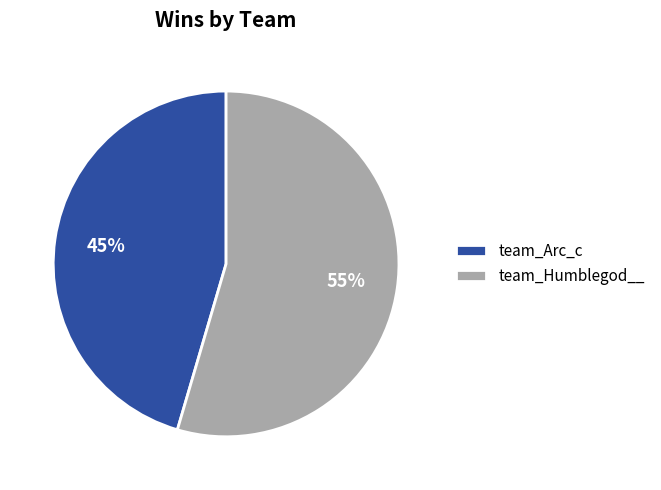

Is team_Humblegod__ the majority of the pie?

Yes